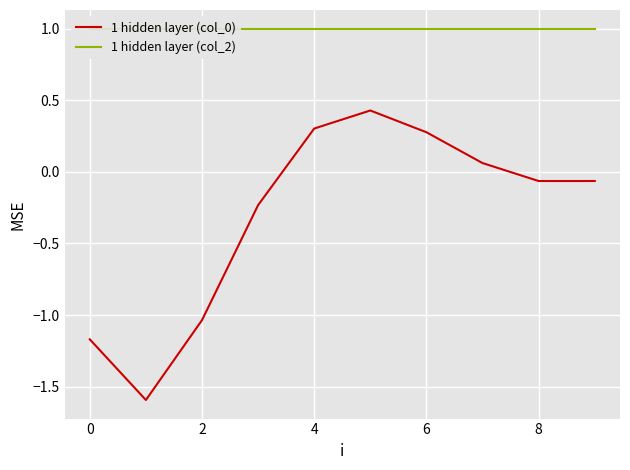

True or false: 1 hidden layer (col_0) has a value of 0.3 at 6.

True